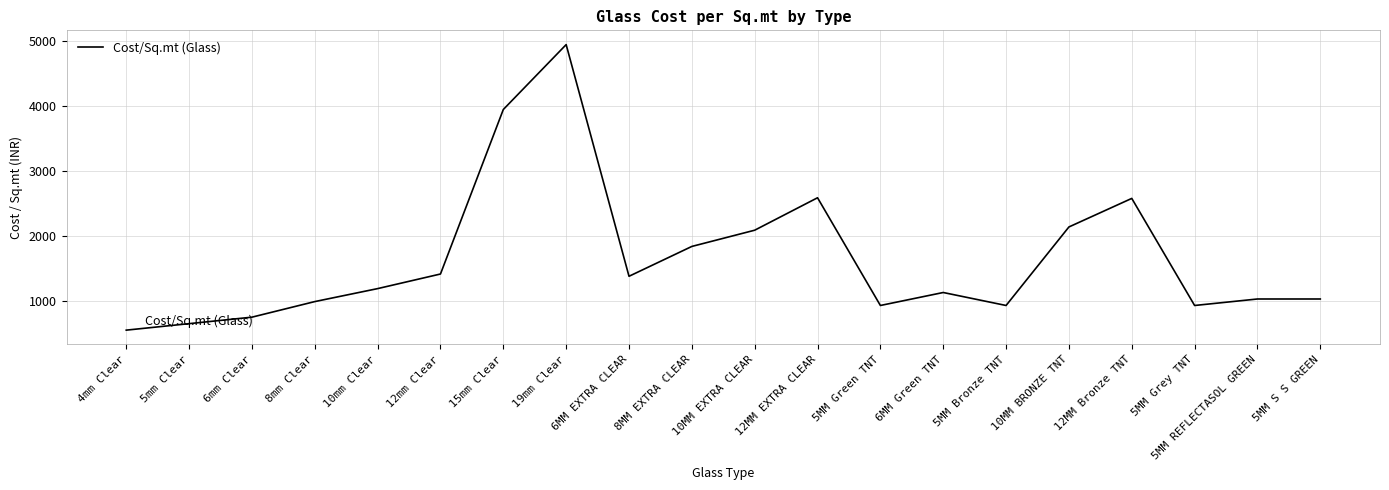

Which has a higher value, 6mm Clear or 10MM EXTRA CLEAR?

10MM EXTRA CLEAR